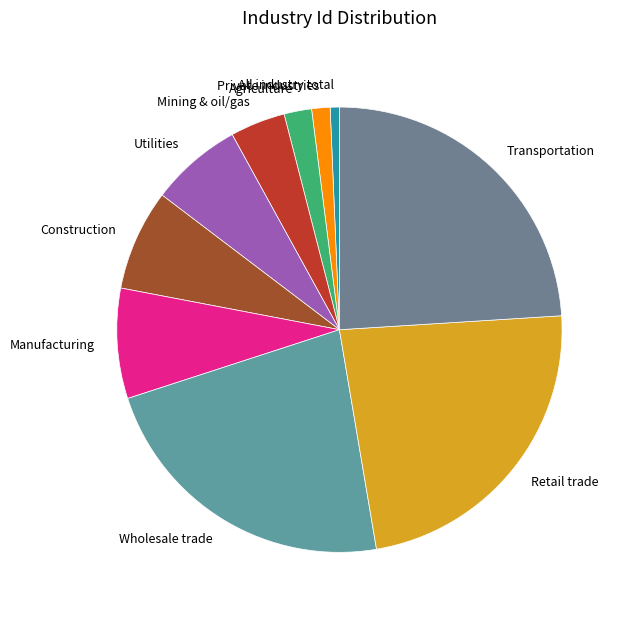

How many segments does this pie chart have?

10